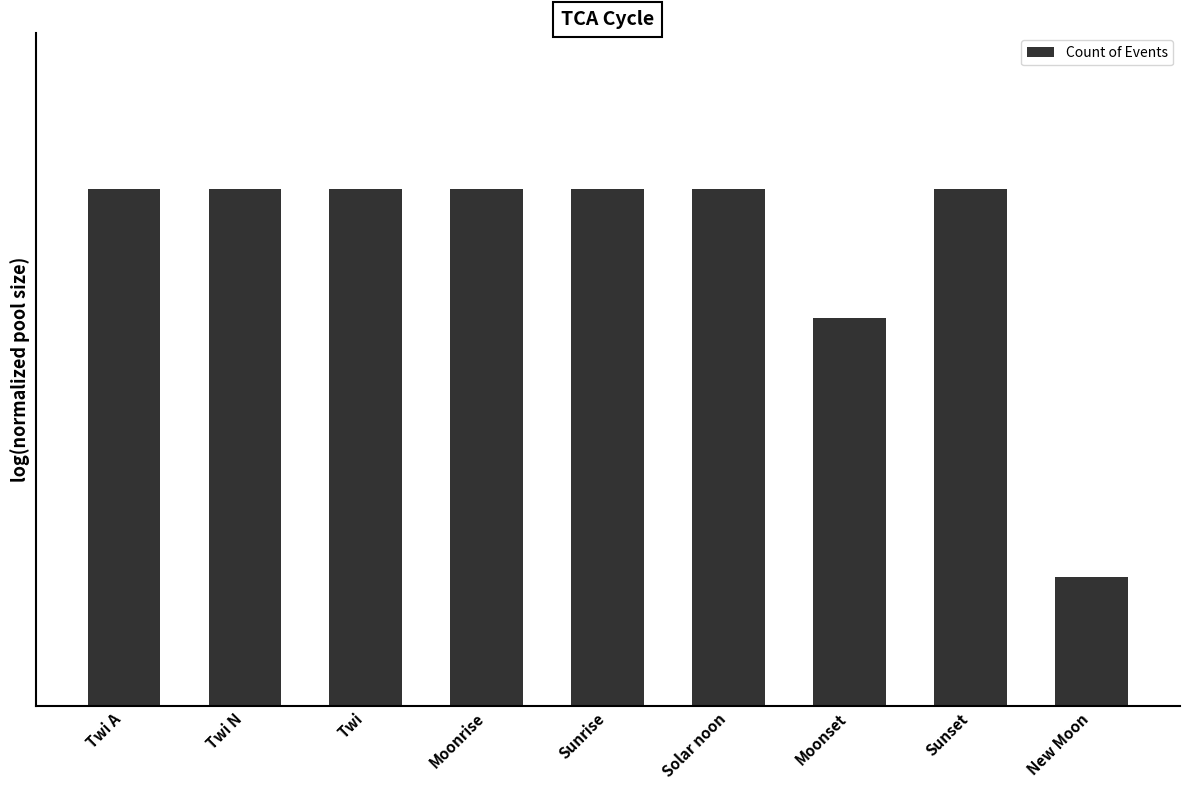

Are the bars horizontal?

No